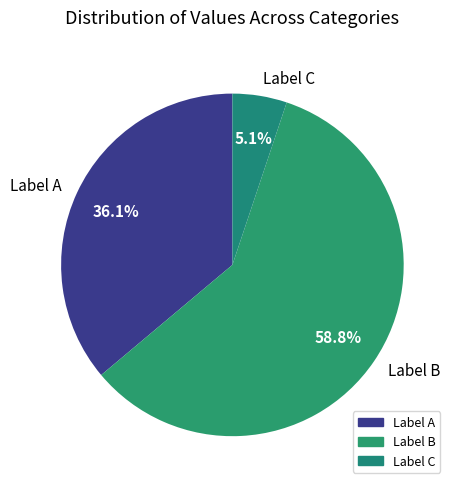

Approximately how many times larger is the value at Label A compared to Label B?

0.6